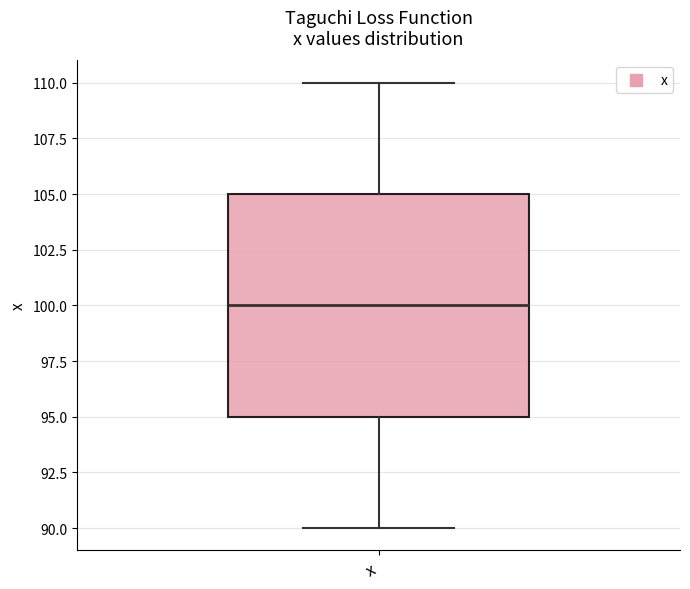

Where is the lower edge of the box for x on the y-axis? The values are not printed on the chart, so give them approximately, as read against the axis.

95